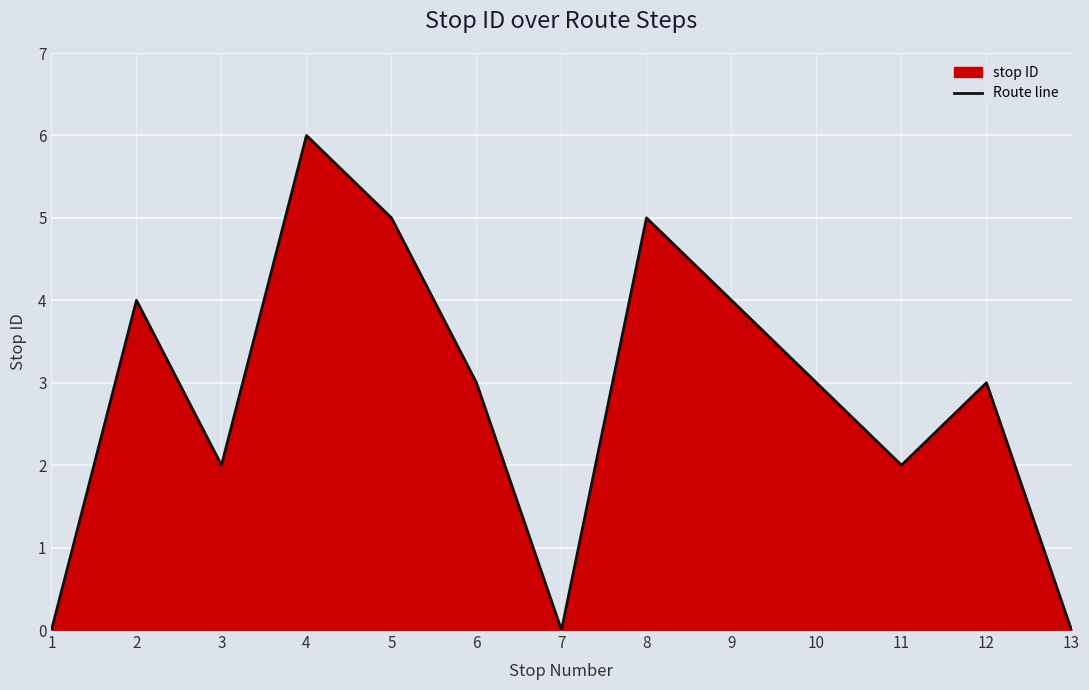

Reading left to right, list all the values displayed in this chart.

1=0	2=4	3=2	4=6	5=5	6=3	7=0	8=5	9=4	10=3	11=2	12=3	13=0